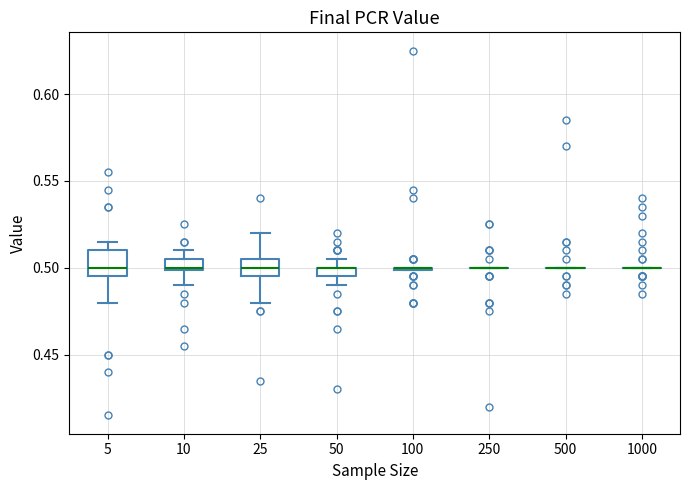

Where is the upper edge of the box at x = 10 on the y-axis? The values are not printed on the chart, so give them approximately, as read against the axis.

0.505